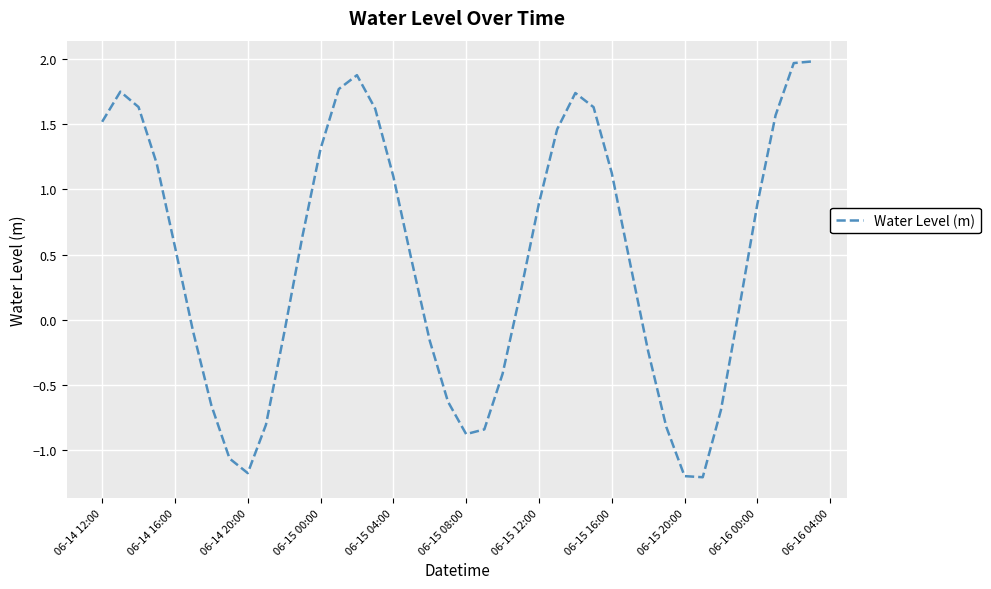

What is the greatest value displayed?

2.0